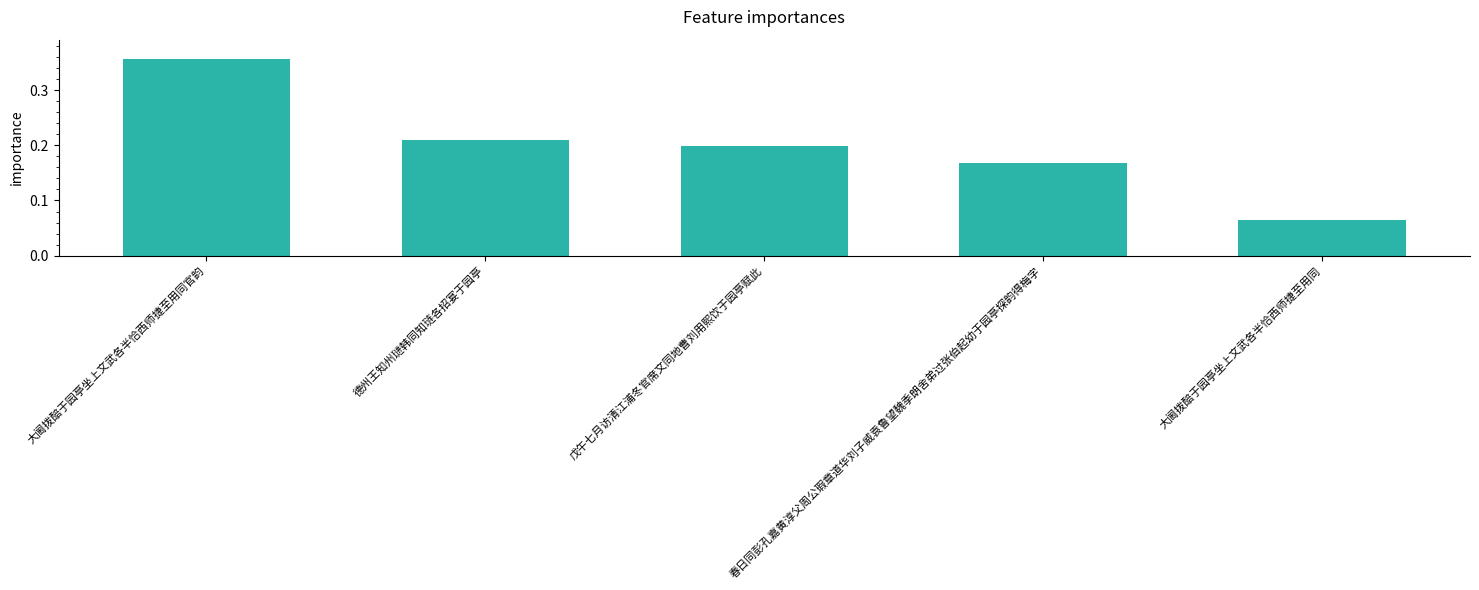

True or false: the data shows 0.2 at 戊午七月访清江浦冬官席文同地曹刘用熙饮于园亭赋此.

True